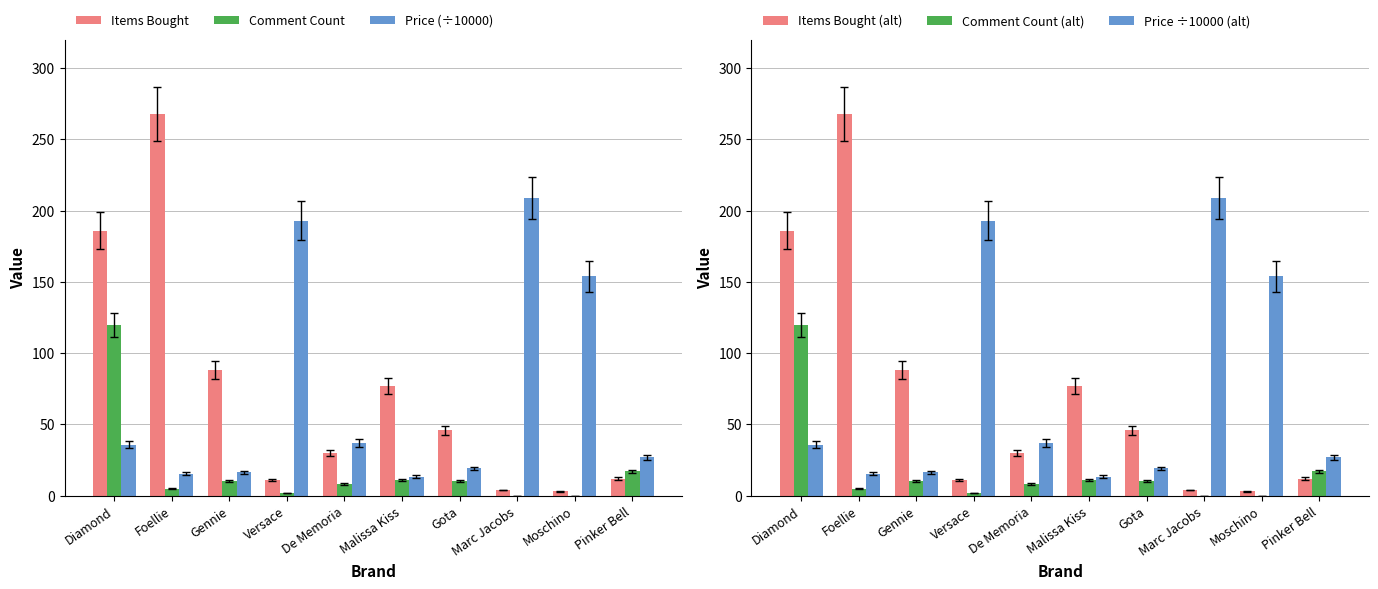

At which category does the chart reach its peak across all series?

Foellie